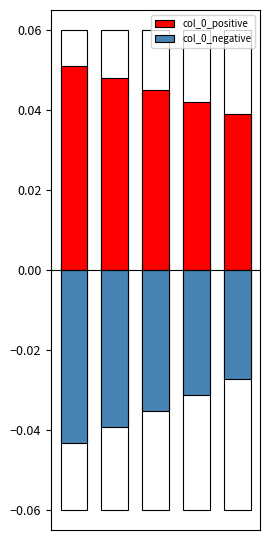

What are all the series names shown in the legend?

col_0_positive, col_0_negative